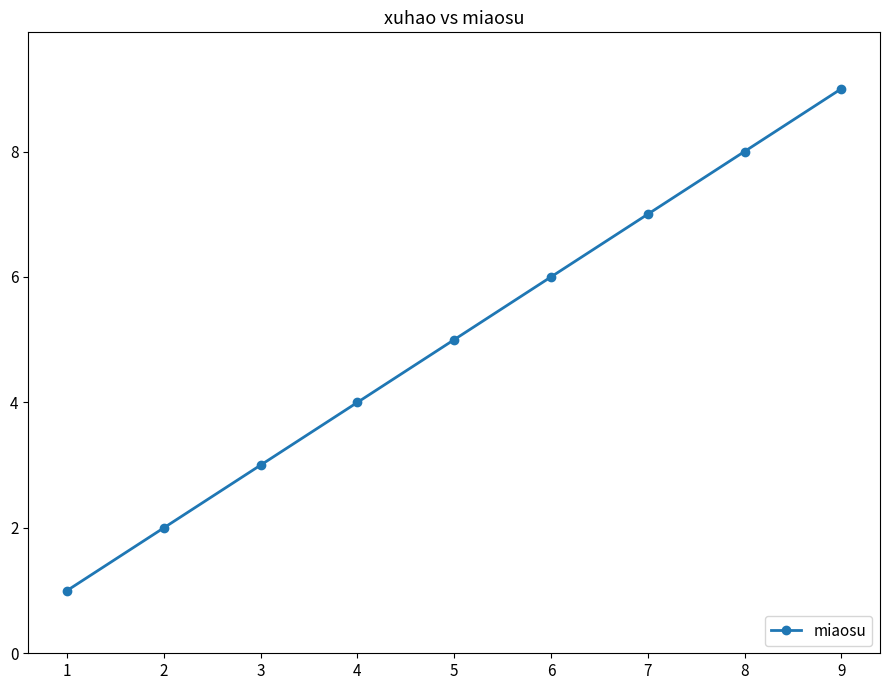

What is the average value?

5